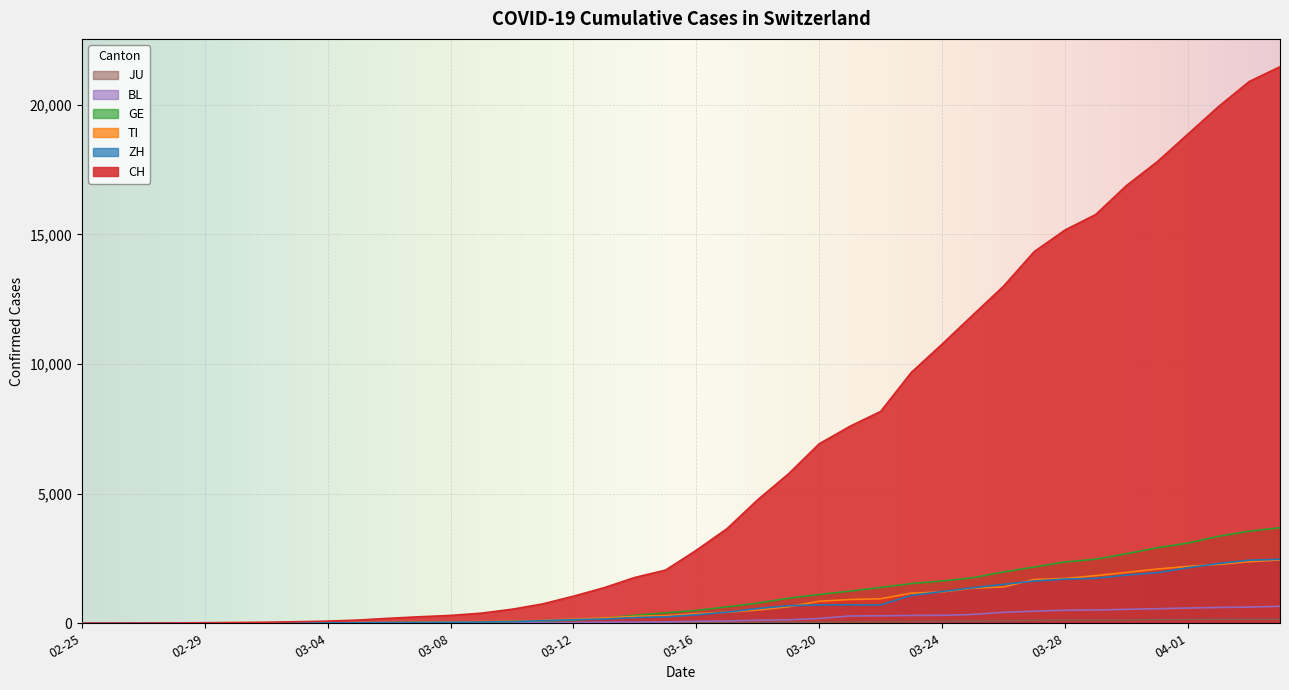

How many distinct data groups are displayed?

6